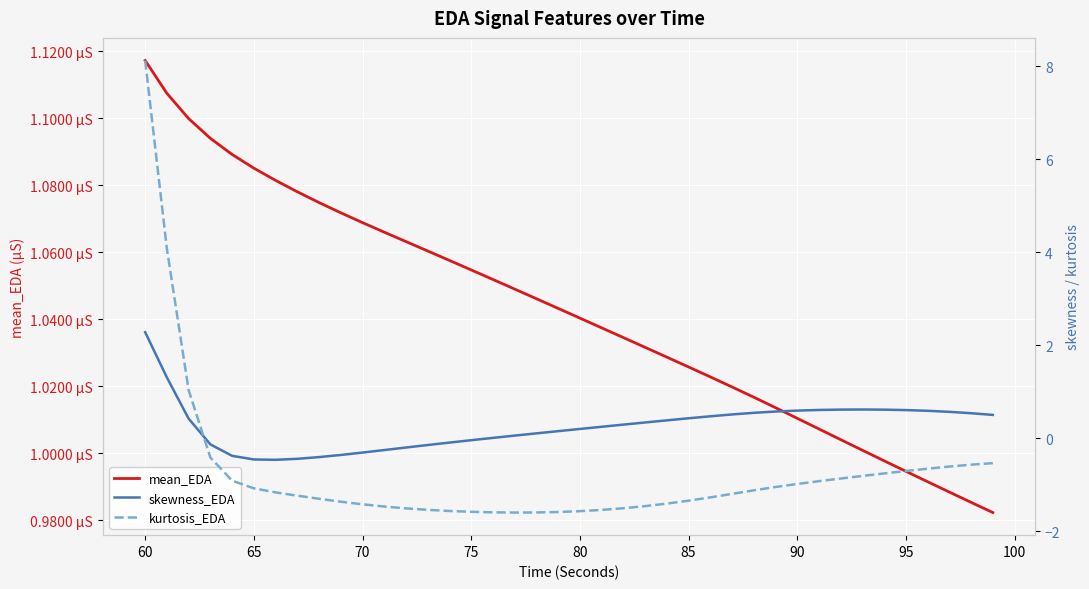

The skewness_EDA series shows -0.7 at 95. True or false?

False